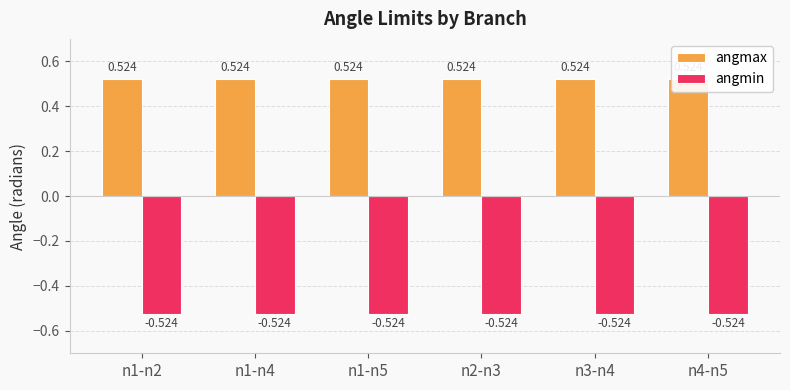

Where is angmax nearest to the value 0?

n1-n2